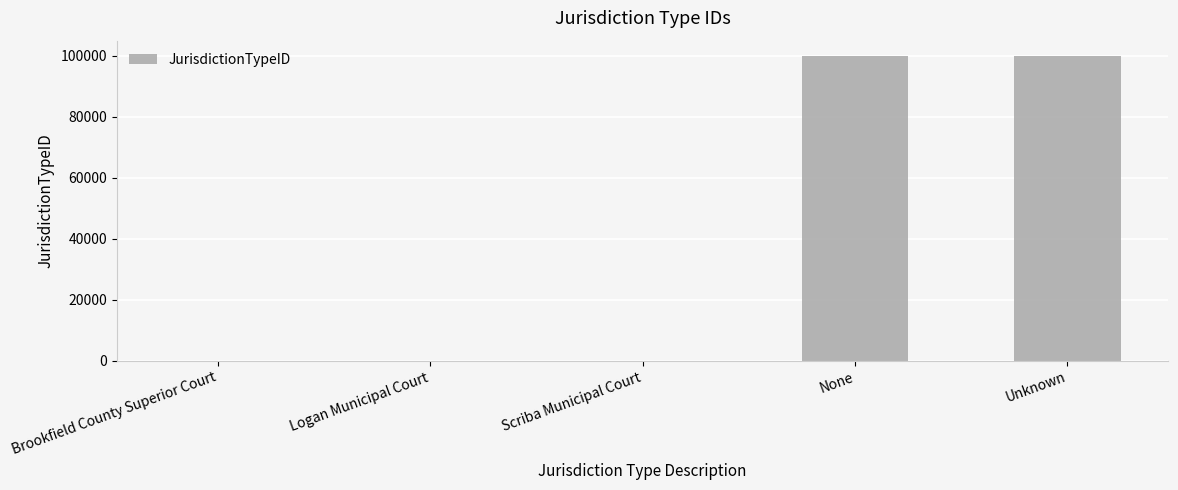

What is the difference between the values at None and Brookfield County Superior Court?

99997